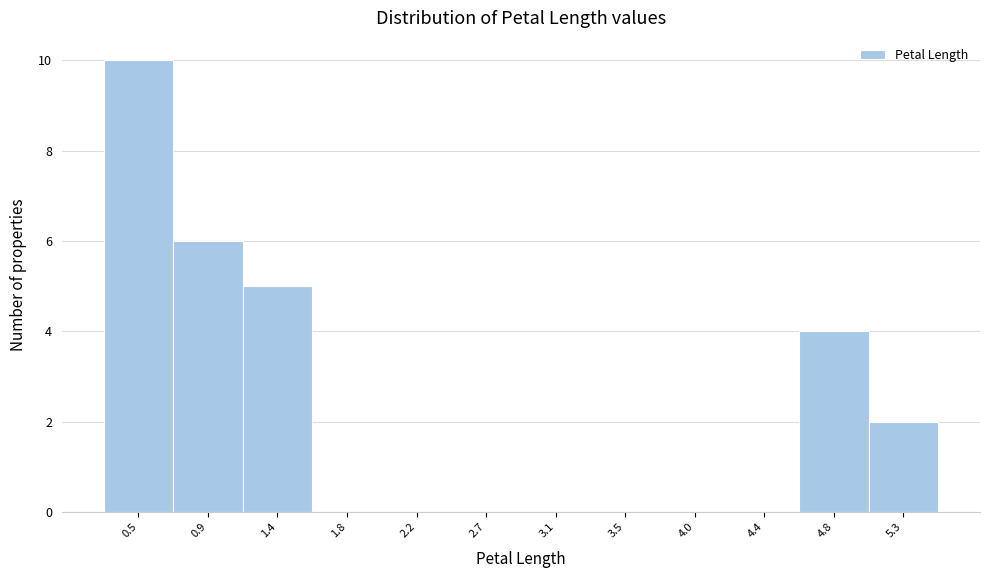

Reading left to right, what are all the values shown in this chart?

0.5=10	0.9=6	1.4=5	1.8=0	2.2=0	2.7=0	3.1=0	3.5=0	4.0=0	4.4=0	4.8=4	5.3=2